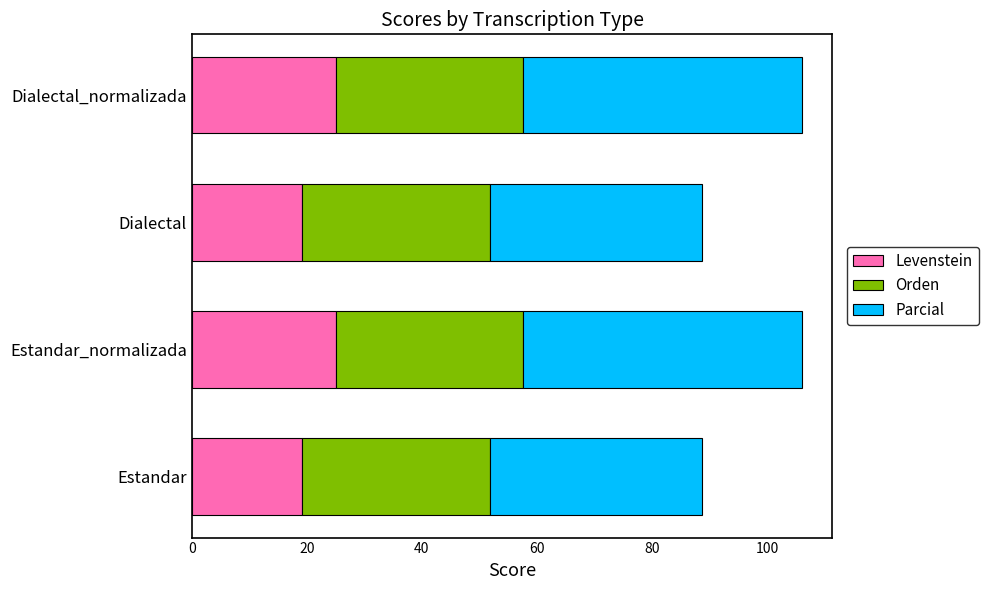

What is the sum of the Levenstein values at Dialectal_normalizada and Dialectal?

44.2